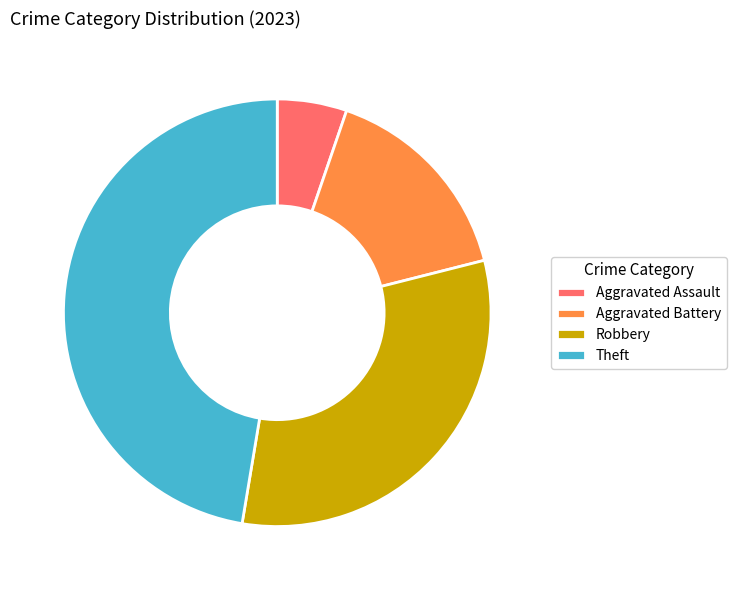

Combined, do Aggravated Battery and Aggravated Assault account for over 50%?

No